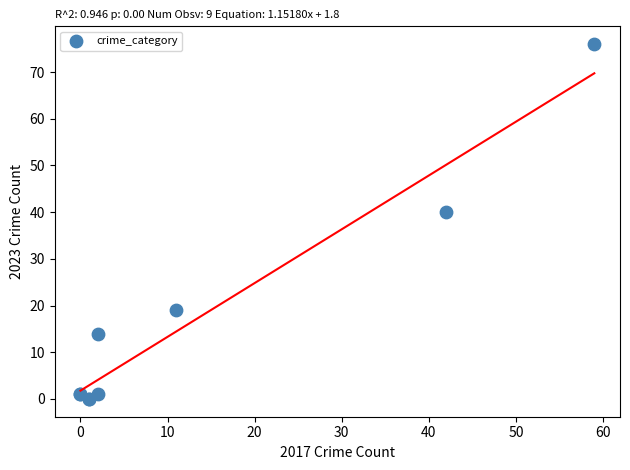

What Y value in the scatter plot is closest to 38?

40